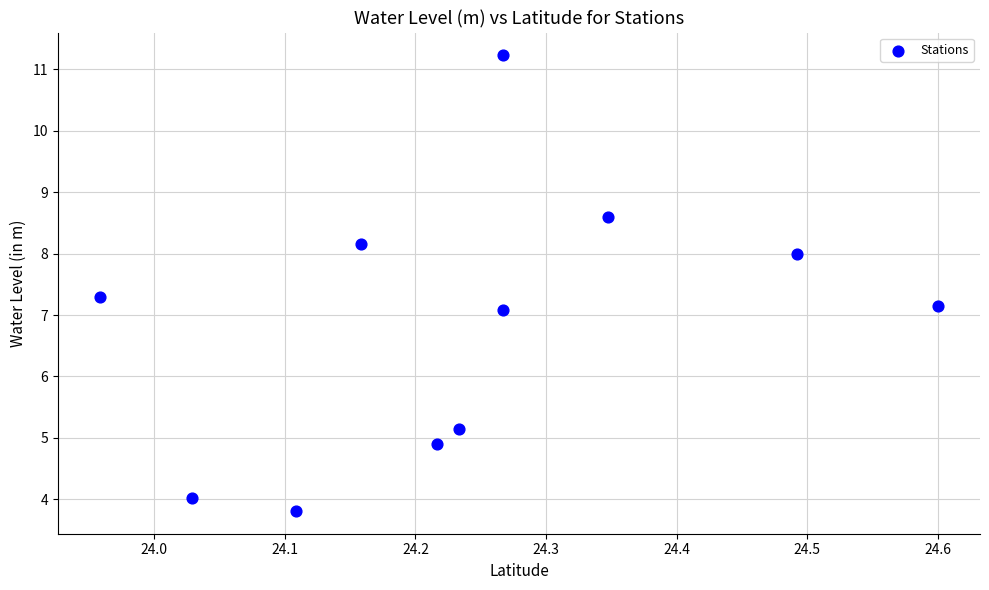

What is the range of X values (max minus min)?

0.6